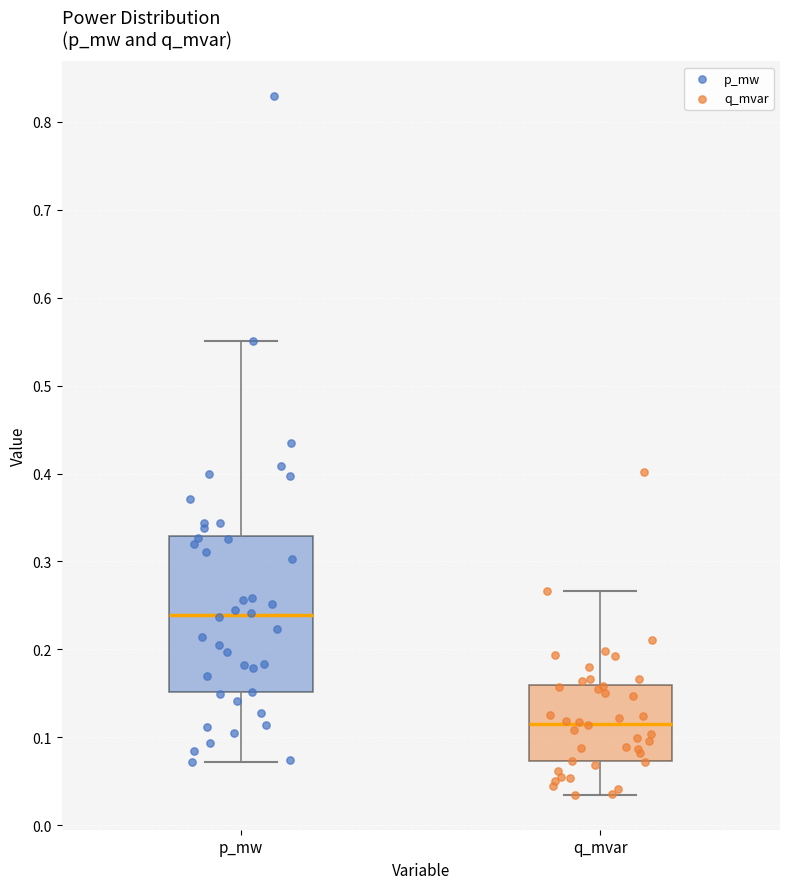

Reading left to right, transcribe this box plot: for each box, give where its median line is, the range the box spans, and where its two whiskers end, as read against the y-axis. The values are not printed on the chart, so give them approximately, as read against the axis.

p_mw: median 0.24, box 0.15 to 0.33, whiskers 0.07 to 0.55
q_mvar: median 0.12, box 0.07 to 0.16, whiskers 0.03 to 0.27